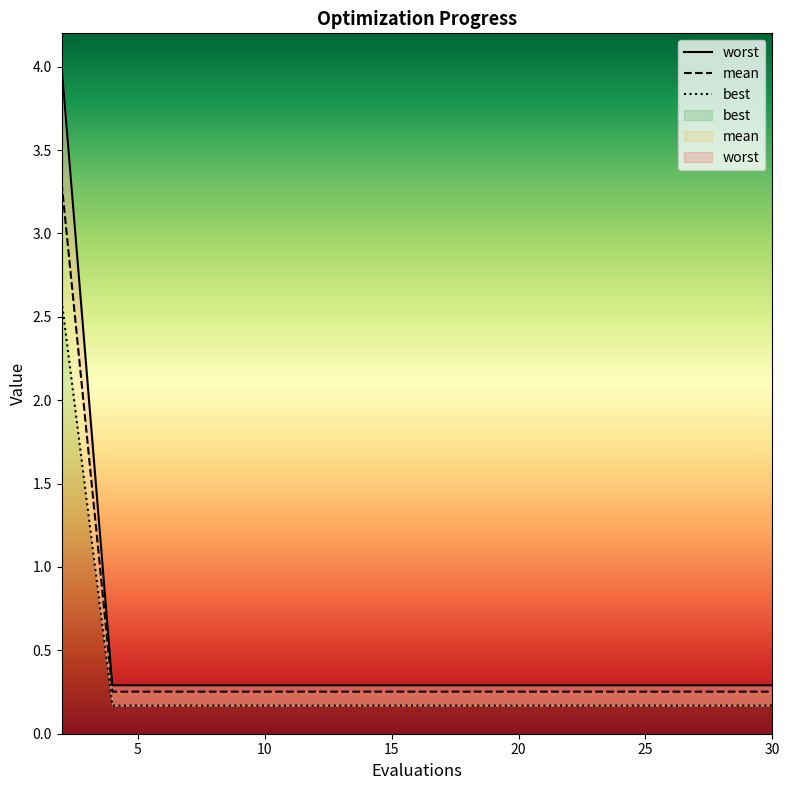

List the series in order of their overall mean, lowest first.

best, mean, worst